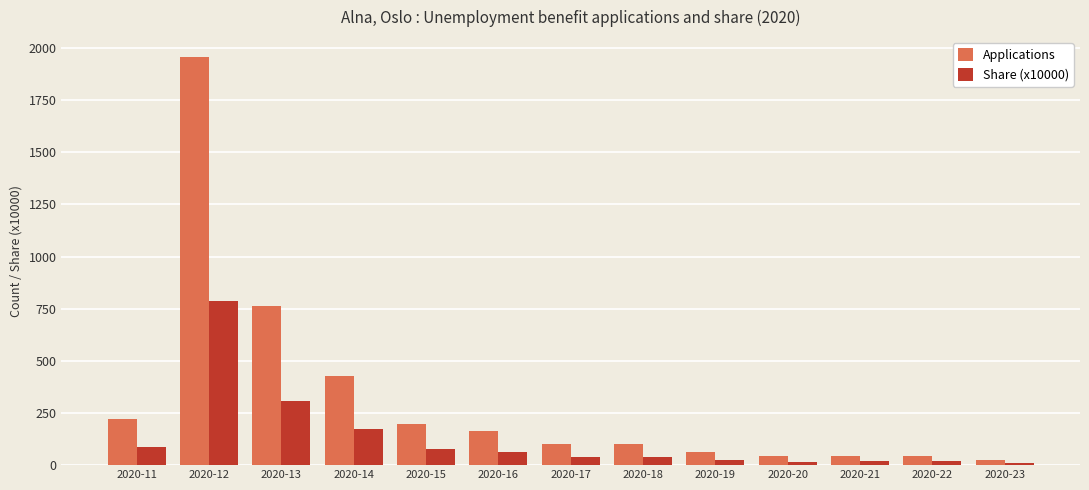

Rank the series by their maximum value, from lowest to highest.

Share (x10000), Applications